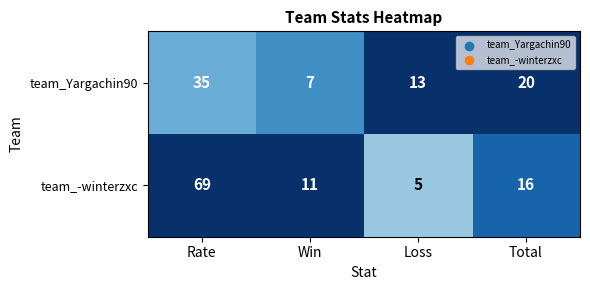

What is the difference between the second highest and minimum values in the team_Yargachin90 series?

13